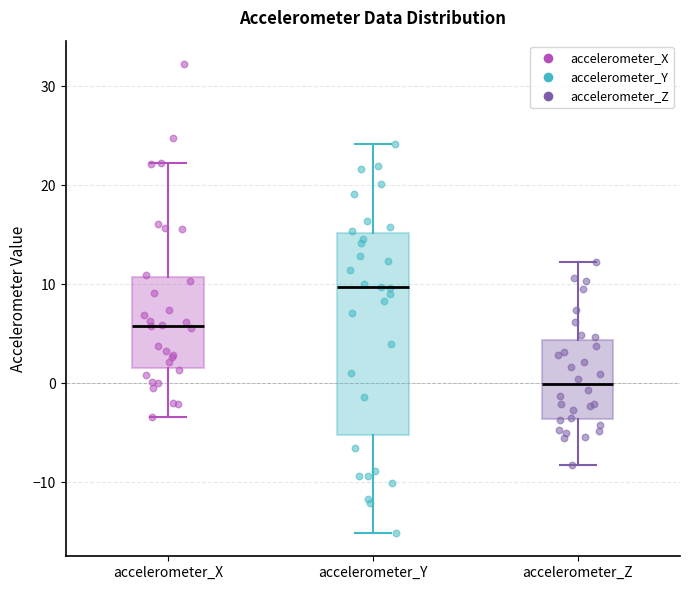

Which box is the tallest, from its lower edge to its upper edge?

accelerometer_Y